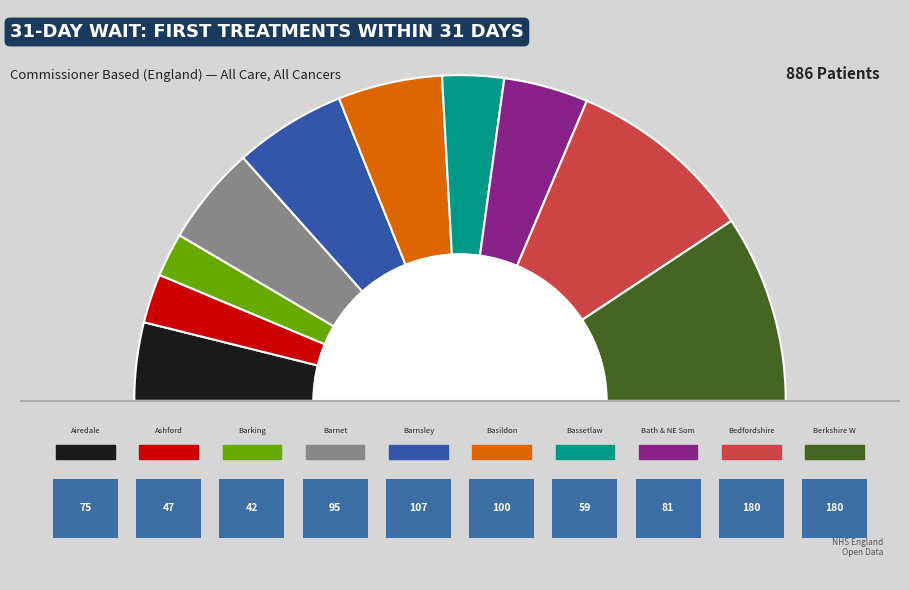

What is the total percentage of NHS Bassetlaw CCG and NHS Airedale, Wharfedale and Craven CCG?

13.9%